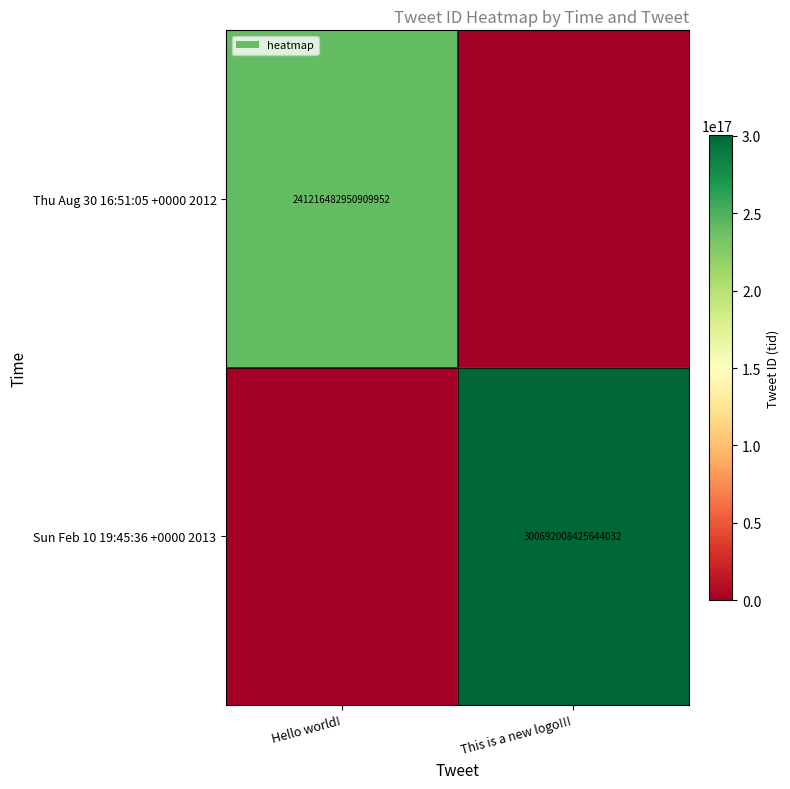

The value of Sun Feb 10 19:45:36 +0000 2013 at This is a new logo!!! is 300692008425644032. True or false?

True